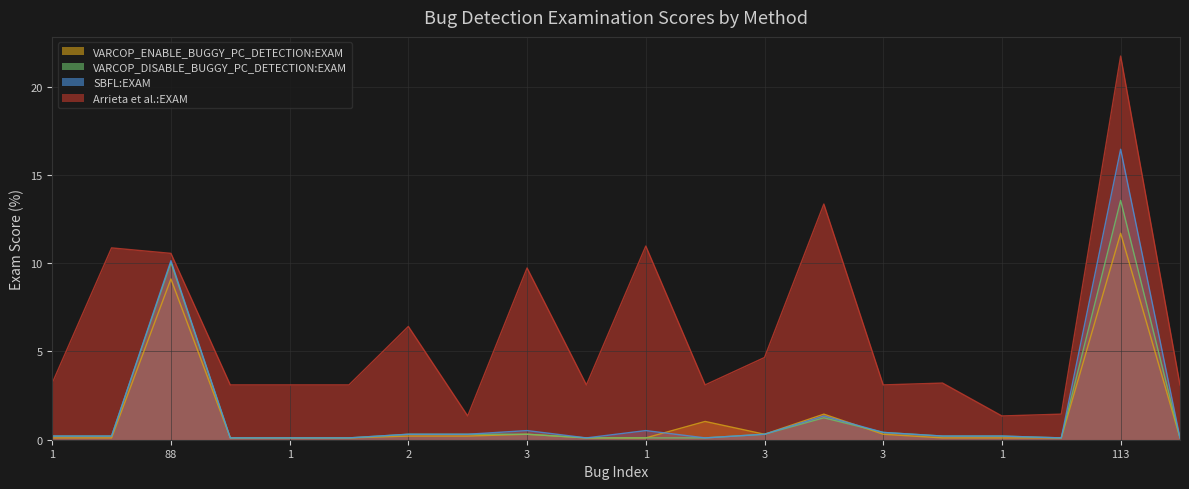

How many lines are shown in the chart?

4